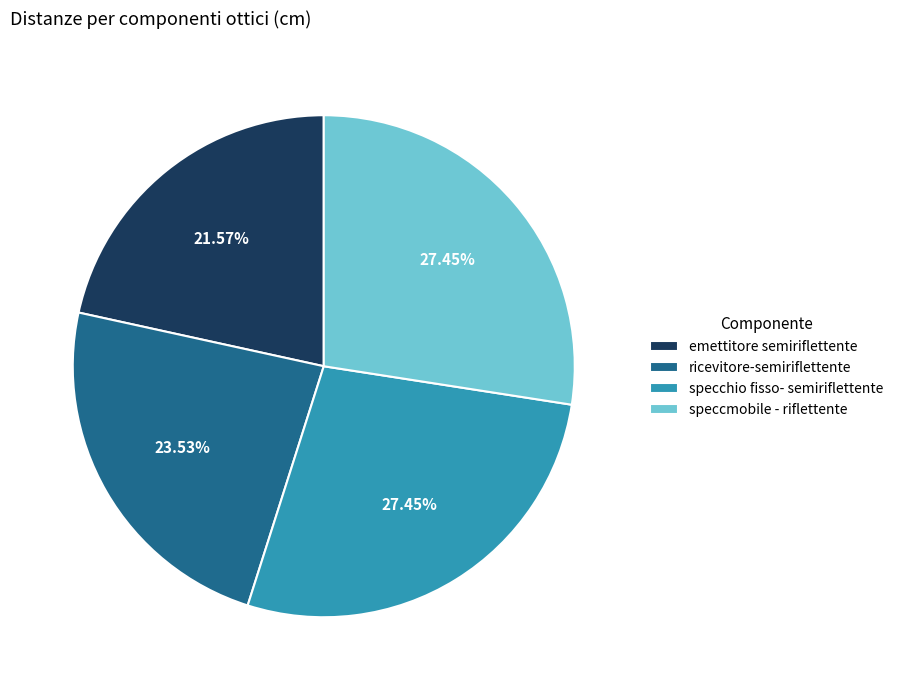

Which category has the smallest portion of the pie?

emettitore semiriflettente